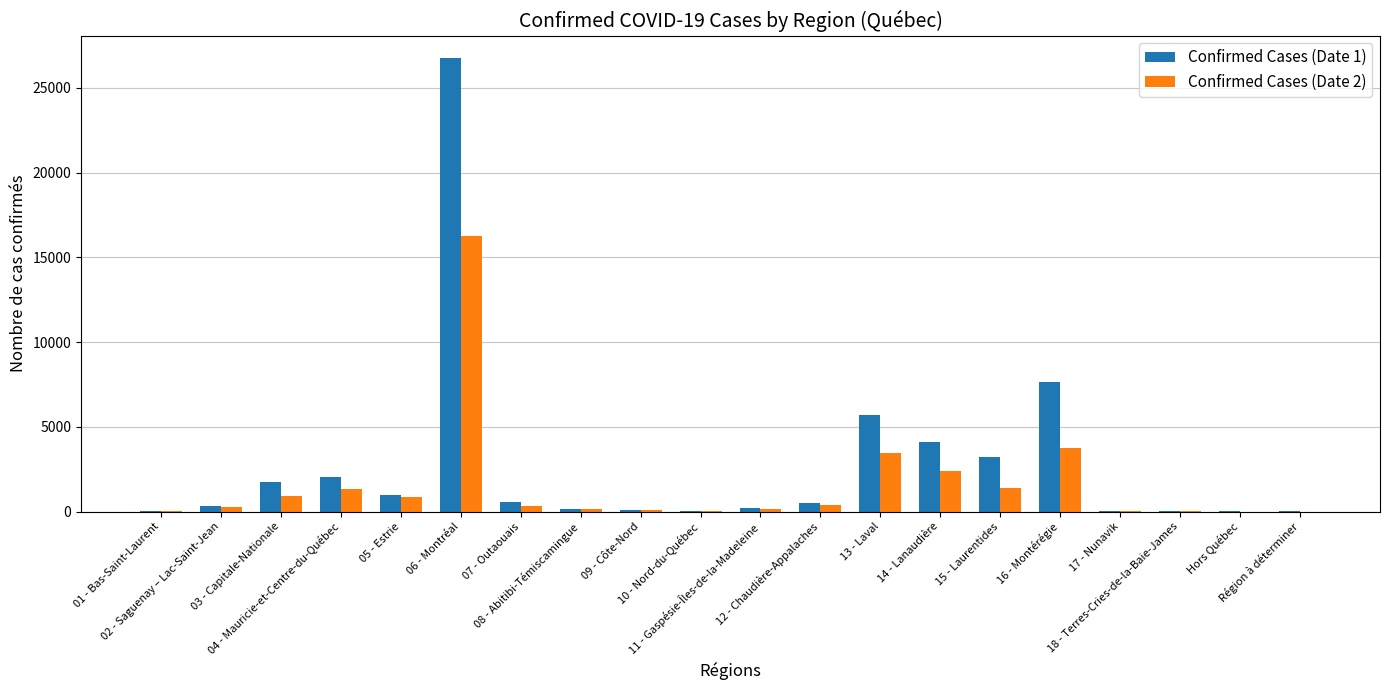

What is the greatest value displayed?

26757